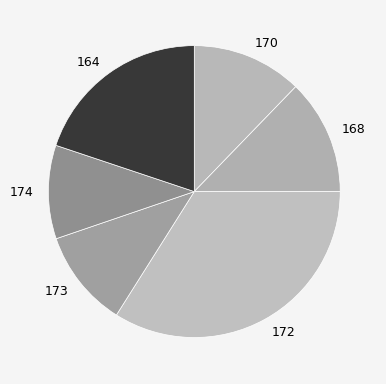

What is the ratio of the value at 168 to the value at 174?

1.2